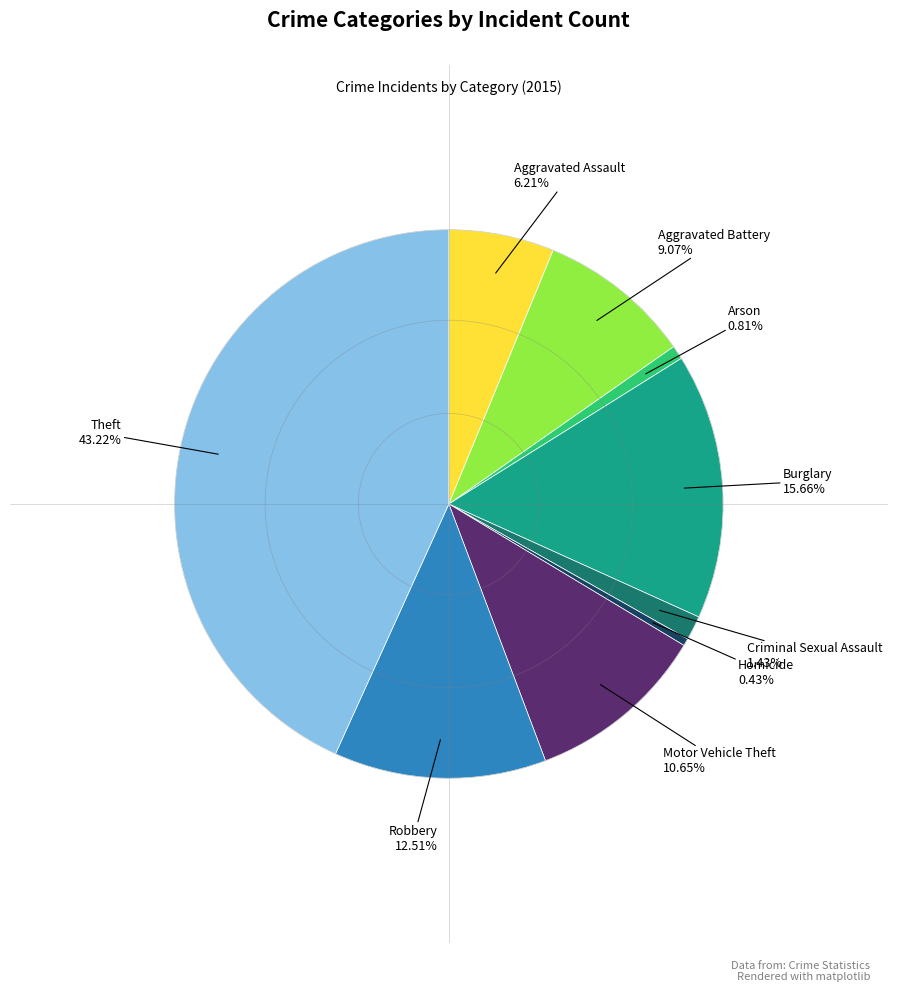

Is there any slice that represents more than half of the pie?

No